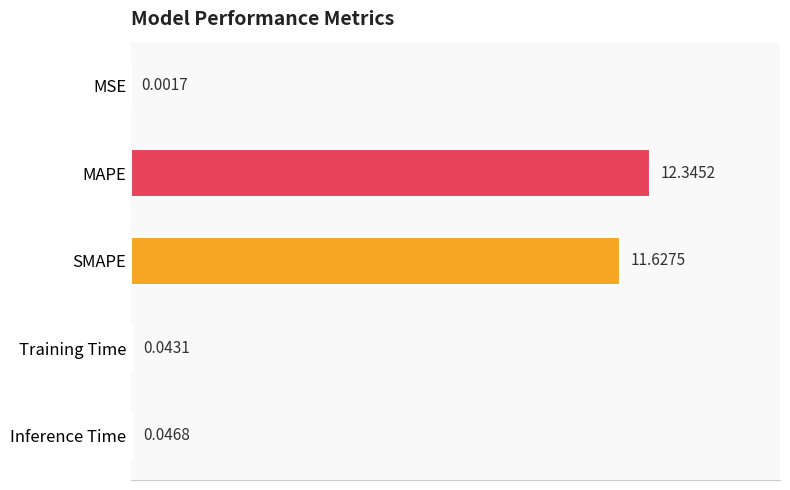

What is the change in value from MSE to MAPE?

+12.3